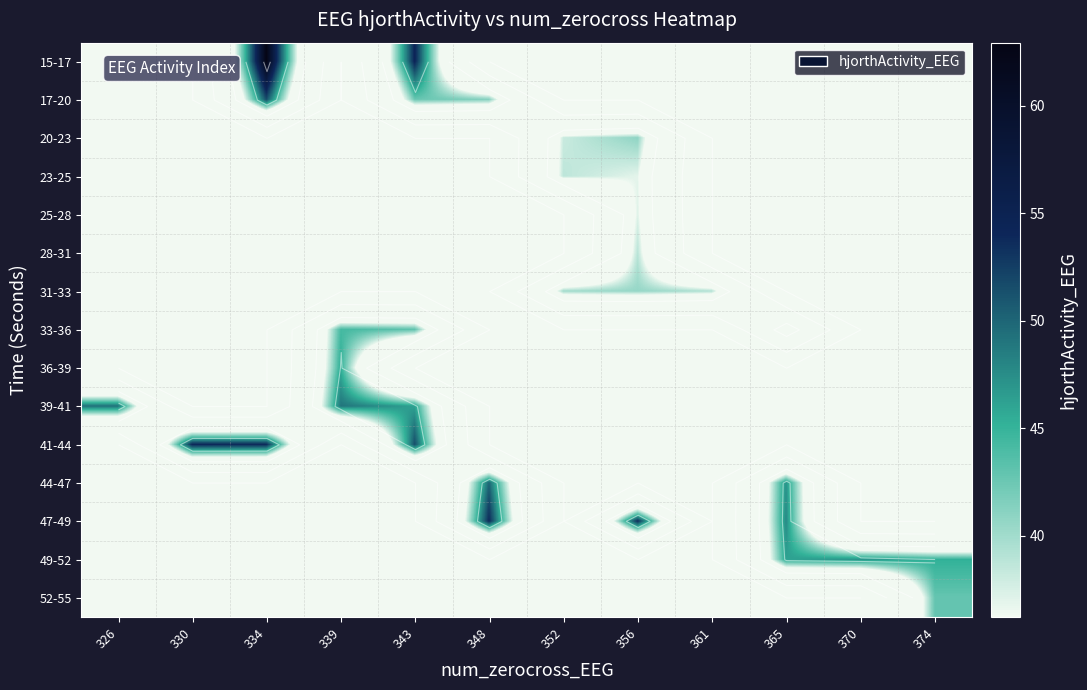

What is the maximum value shown in the chart?

62.9